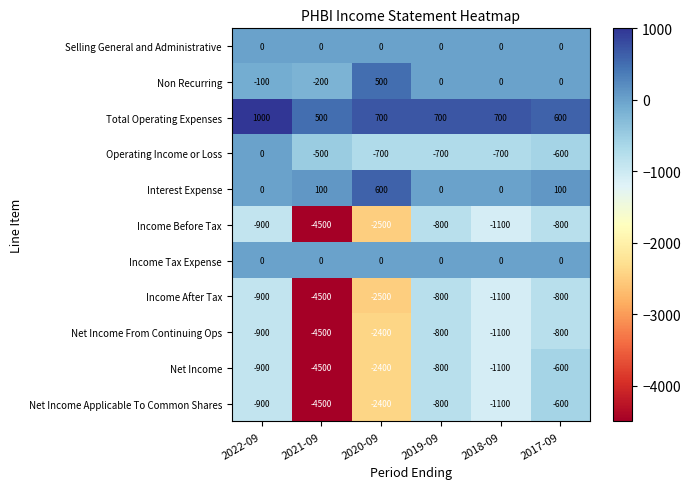

What is the minimum value shown in the chart?

-4500